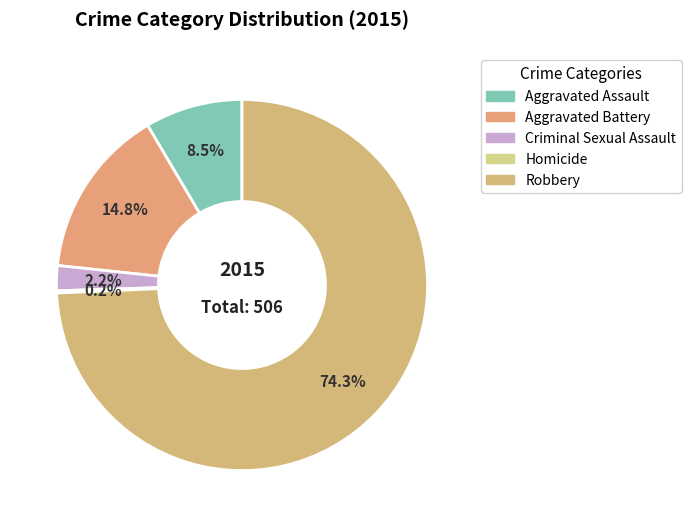

To the nearest percent, what is the combined percentage of Criminal Sexual Assault and Aggravated Battery?

17%